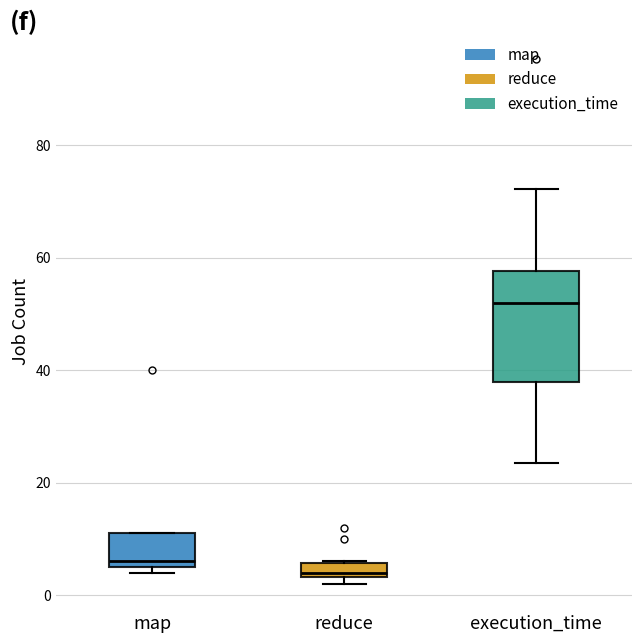

Which box is the tallest, from its lower edge to its upper edge?

execution_time